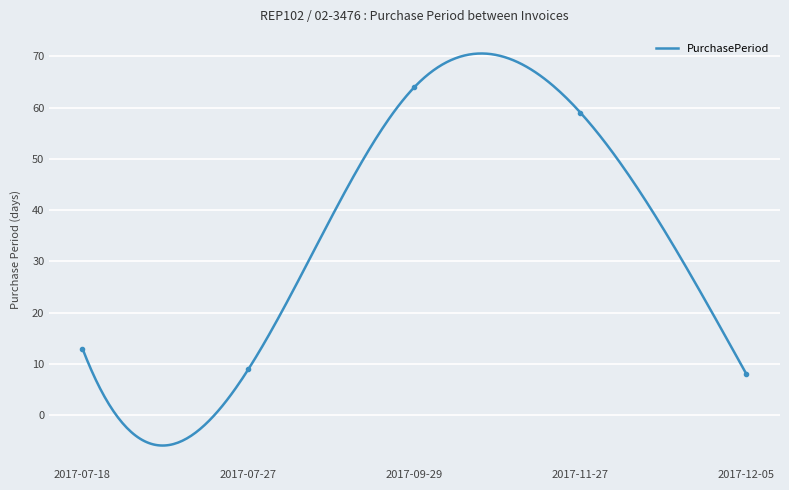

At which label does the data first exceed 13?

2017-09-29